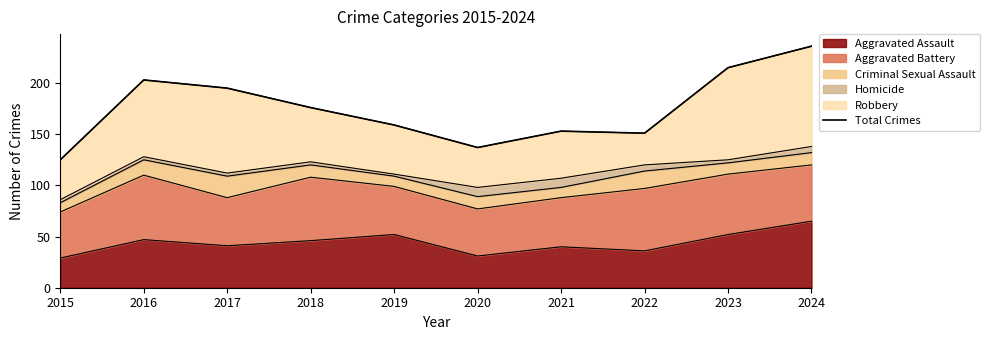

What is the approximate value at 2019?

159